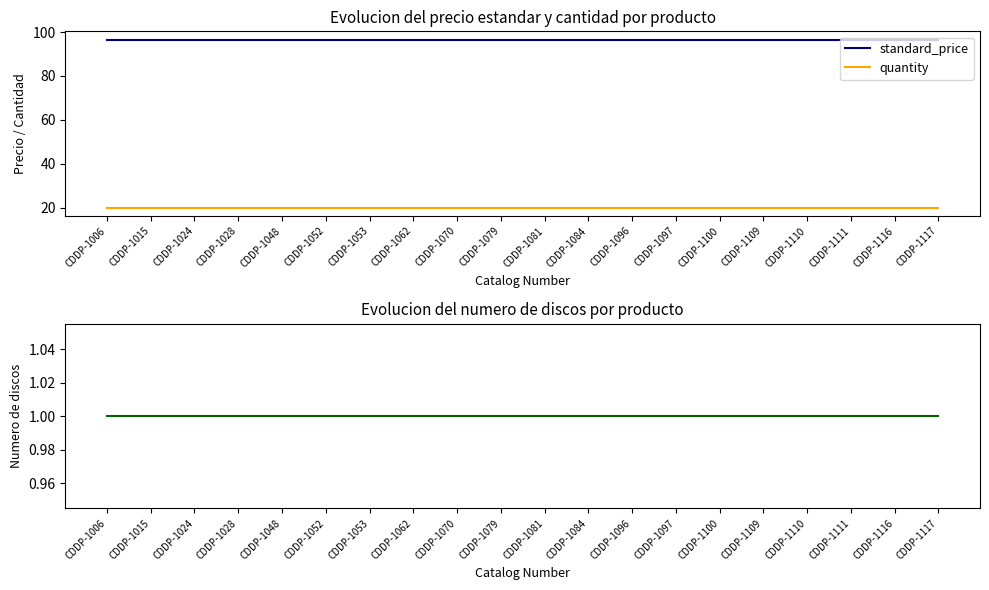

What is the spread (max minus min) of values at CDDP-1117?

95.5